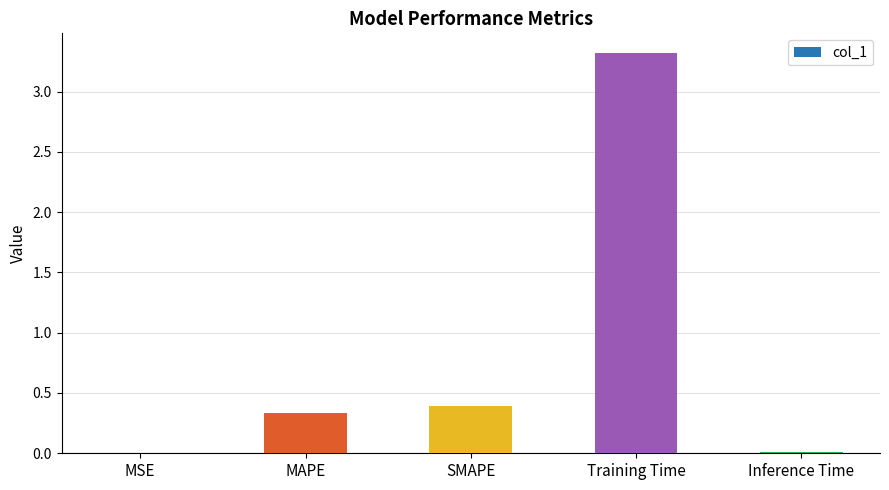

The value at MAPE is 0.3. True or false?

True